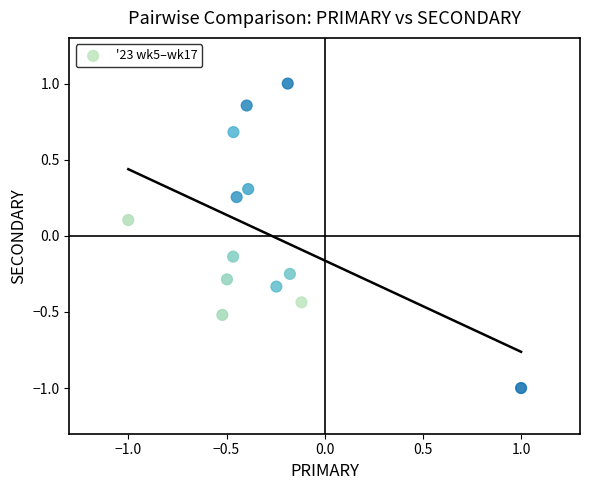

What is the range of X values (max minus min)?

2.0